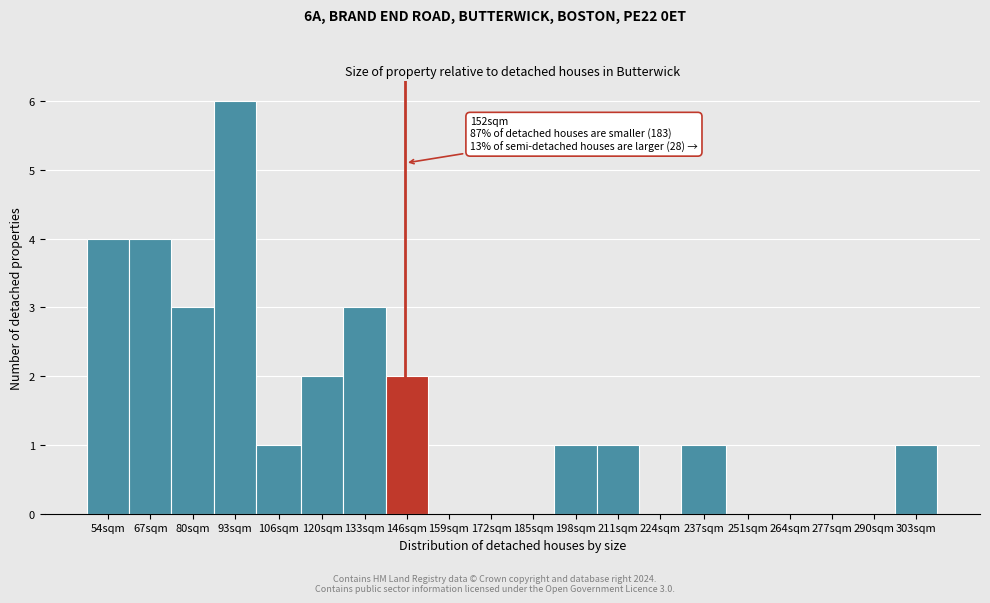

Reading left to right, extract all data points from this chart.

54sqm=4	67sqm=4	80sqm=3	93sqm=6	106sqm=1	120sqm=2	133sqm=3	146sqm=2	159sqm=0	172sqm=0	185sqm=0	198sqm=1	211sqm=1	224sqm=0	237sqm=1	251sqm=0	264sqm=0	277sqm=0	290sqm=0	303sqm=1